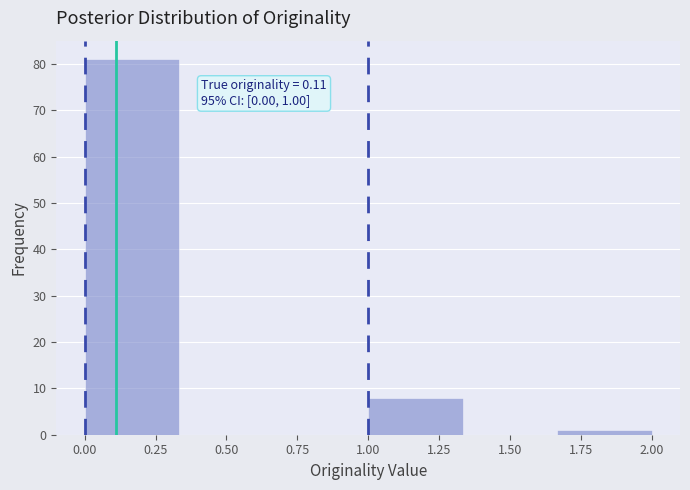

Over which range of the x-axis is the bar tallest?

0.00 to 0.35